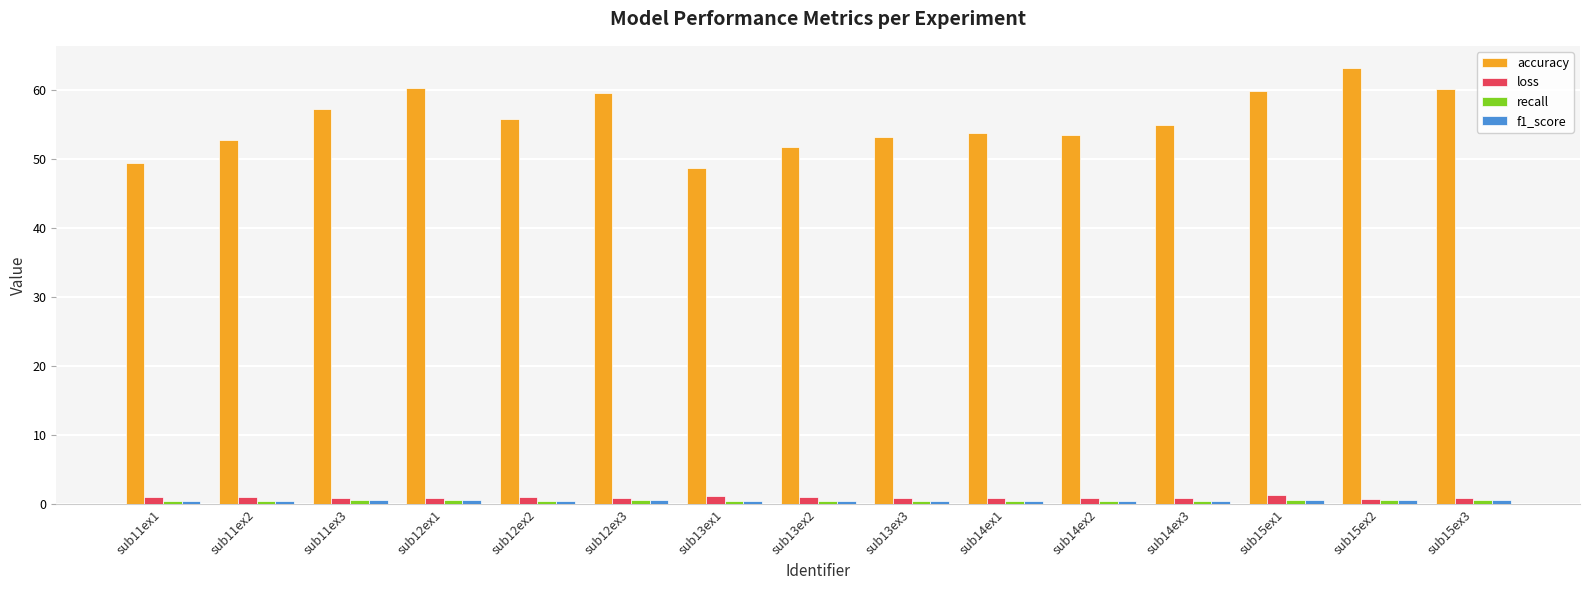

What is the total value across all series at sub14ex2?

55.5